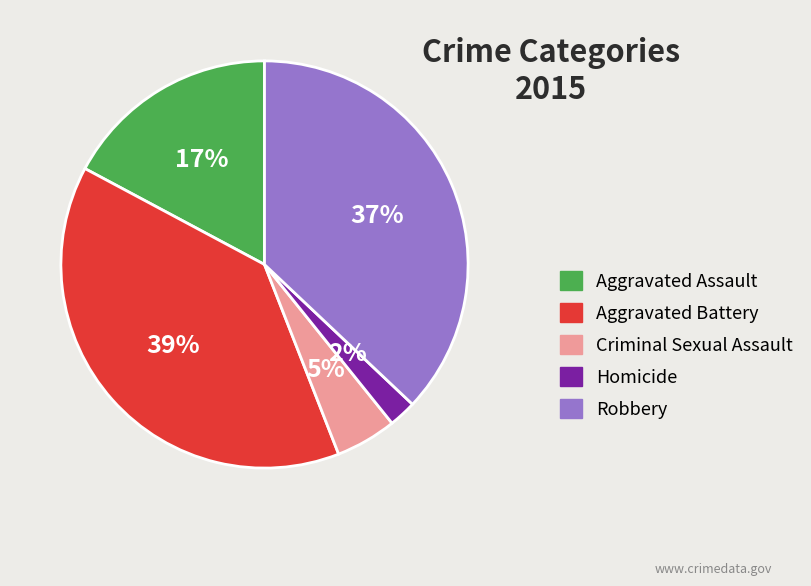

To the nearest percent, what is the difference between the Criminal Sexual Assault and Aggravated Battery slice percentages?

34%